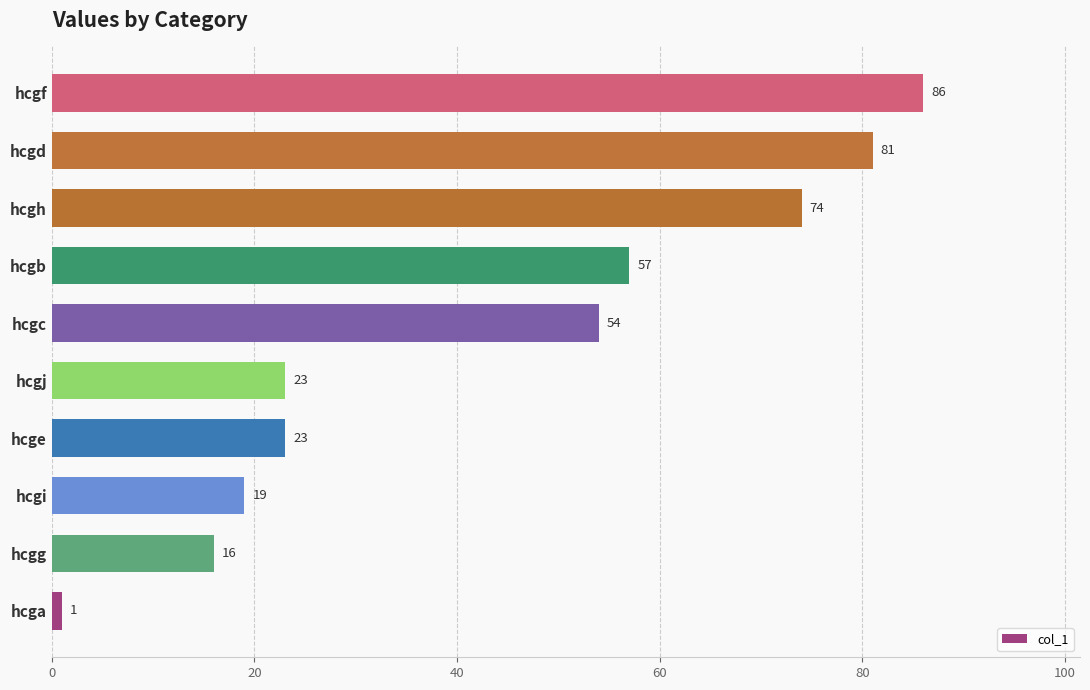

What is the difference between the maximum and minimum values?

85